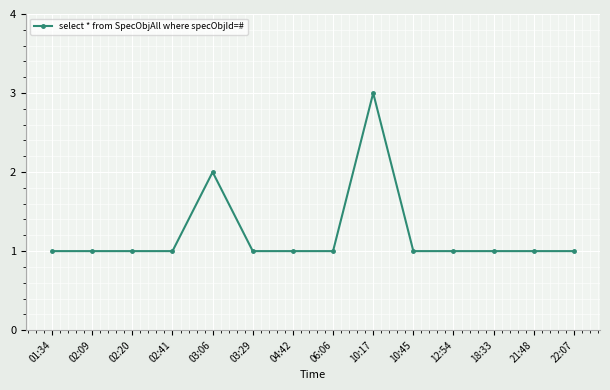

What is the minimum value shown in the chart?

1